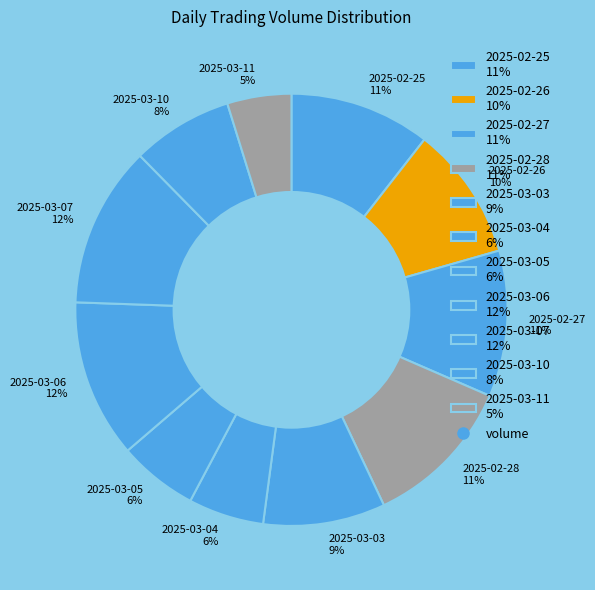

The 2025-02-27 slice represents 11% of the pie. True or false?

True